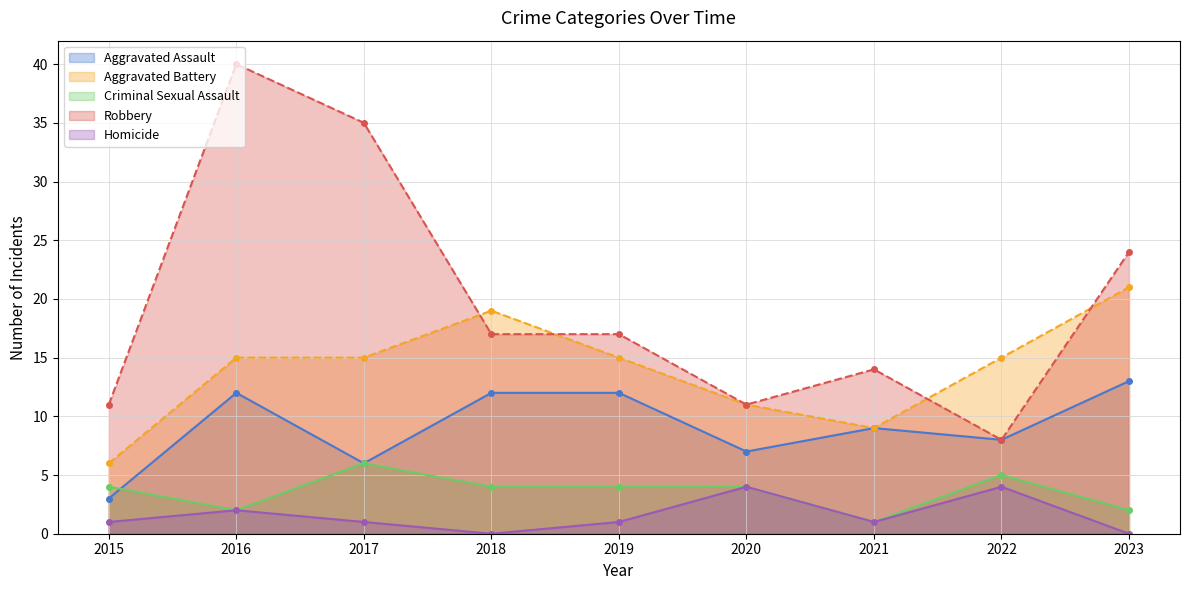

Between 2016 and 2023, which is larger?

2023